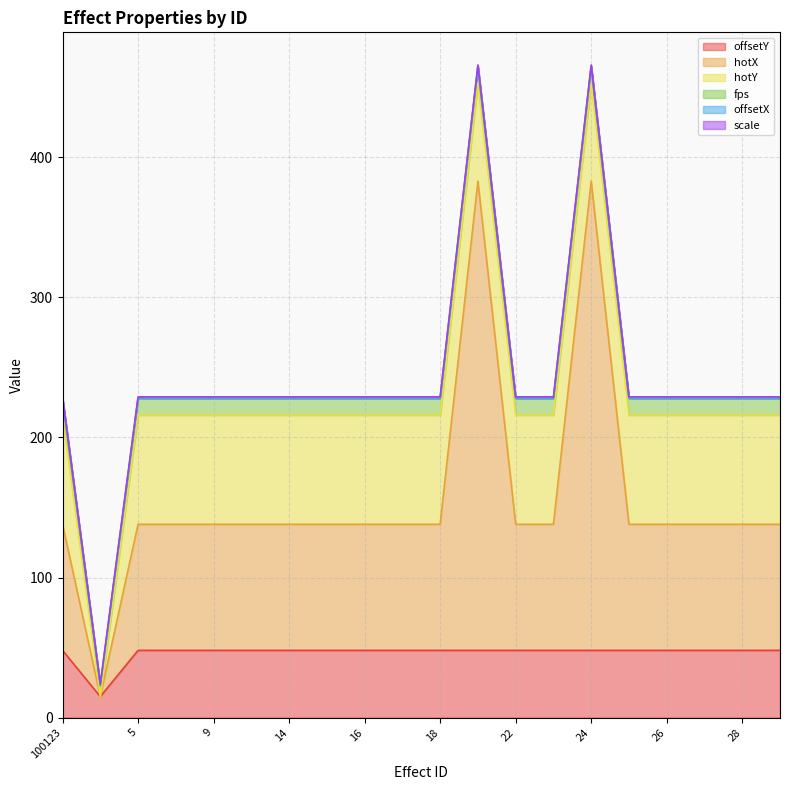

Reading left to right, transcribe all the data shown in this chart.

offsetY: 100123=48	10001=15	5=48	8=48	9=48	11=48	14=48	15=48	16=48	17=48	18=48	21=48	22=48	23=48	24=48	25=48	26=48	27=48	28=48	29=48
hotX: 100123=90	10001=0	5=90	8=90	9=90	11=90	14=90	15=90	16=90	17=90	18=90	21=335	22=90	23=90	24=335	25=90	26=90	27=90	28=90	29=90
hotY: 100123=78	10001=0	5=78	8=78	9=78	11=78	14=78	15=78	16=78	17=78	18=78	21=70	22=78	23=78	24=70	25=78	26=78	27=78	28=78	29=78
fps: 100123=12	10001=8	5=12	8=12	9=12	11=12	14=12	15=12	16=12	17=12	18=12	21=12	22=12	23=12	24=12	25=12	26=12	27=12	28=12	29=12
offsetX: 100123=0	10001=0	5=0	8=0	9=0	11=0	14=0	15=0	16=0	17=0	18=0	21=0	22=0	23=0	24=0	25=0	26=0	27=0	28=0	29=0
scale: 100123=1	10001=1	5=1	8=1	9=1	11=1	14=1	15=1	16=1	17=1	18=1	21=1	22=1	23=1	24=1	25=1	26=1	27=1	28=1	29=1